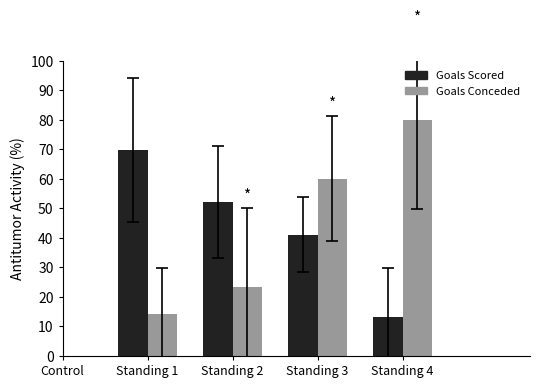

Does the chart contain stacked bars?

No